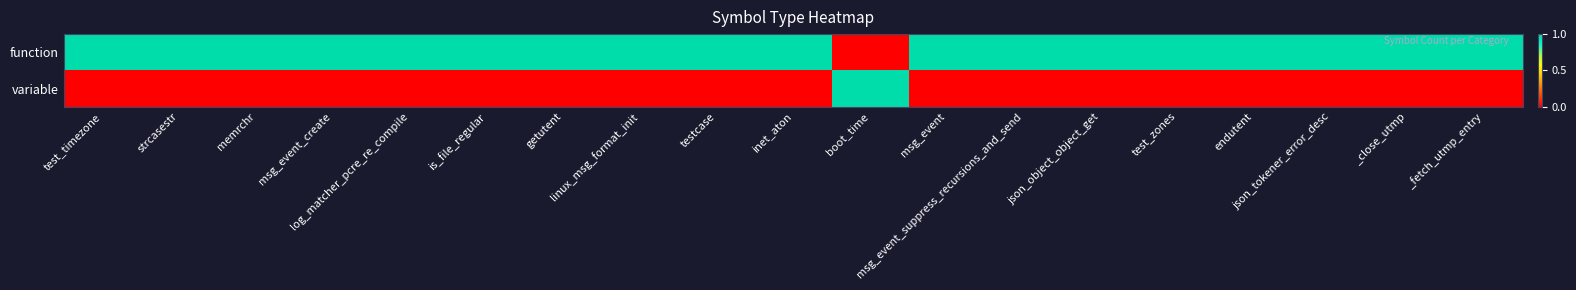

Rank the series by their average value, from lowest to highest.

variable, function